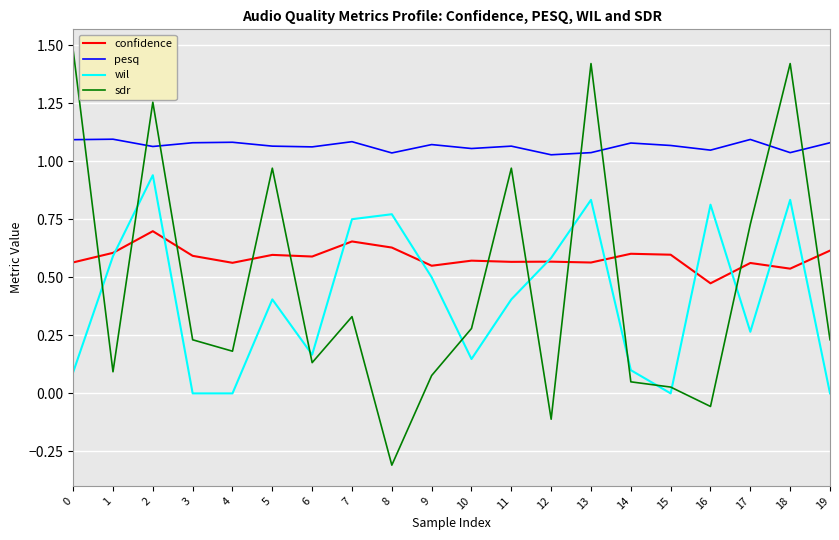

True or false: confidence and pesq intersect in this chart.

False